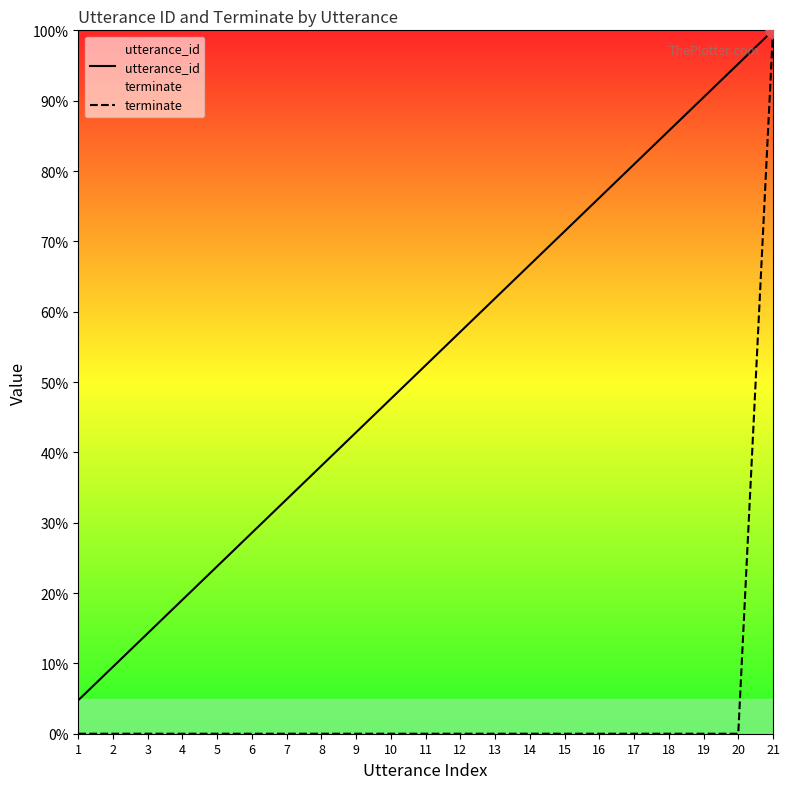

Which series reaches the maximum Y coordinate?

utterance_id